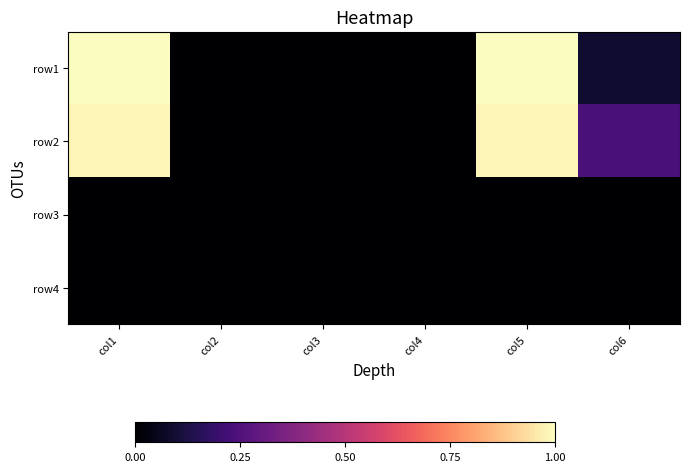

What is the difference between the highest and lowest values at col1?

1.0